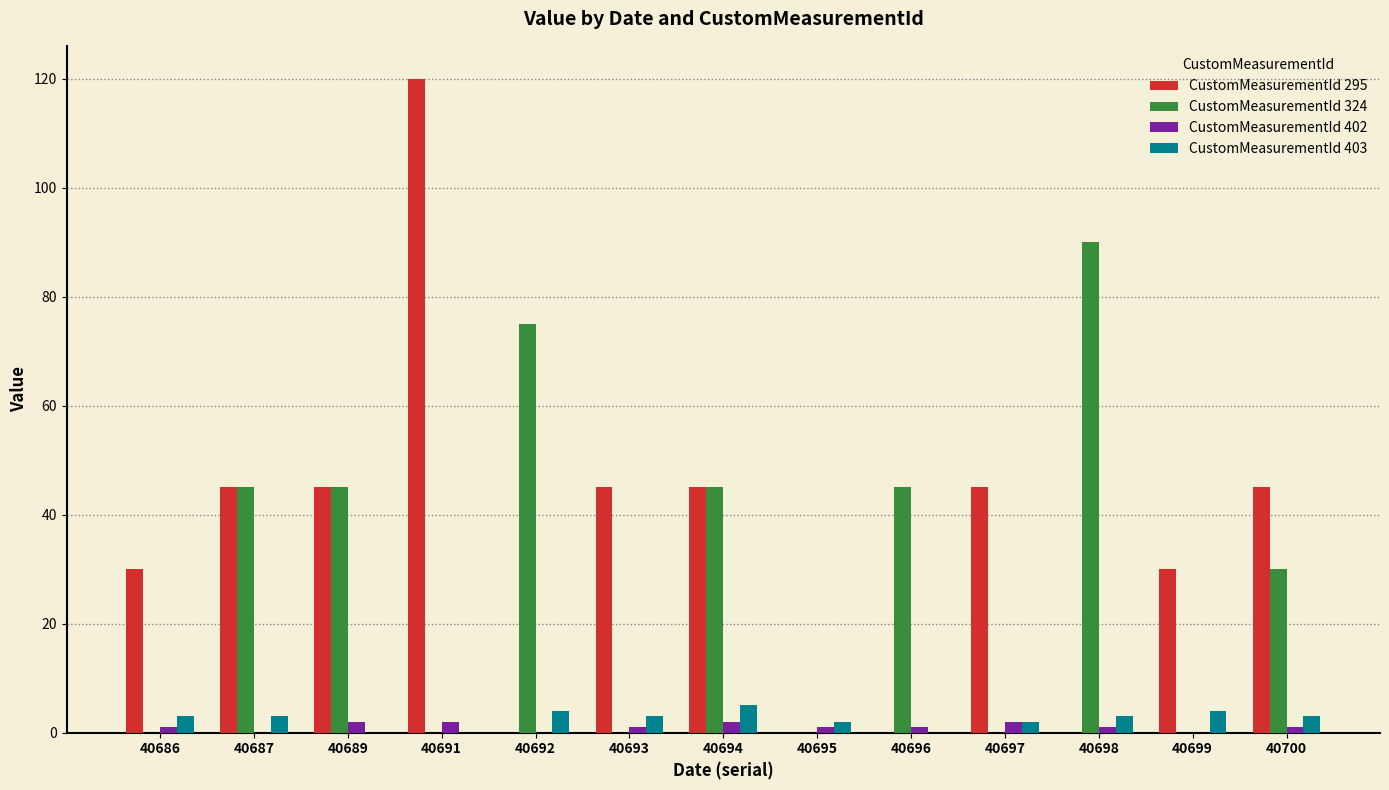

What is the average value of the CustomMeasurementId 402 series?

1